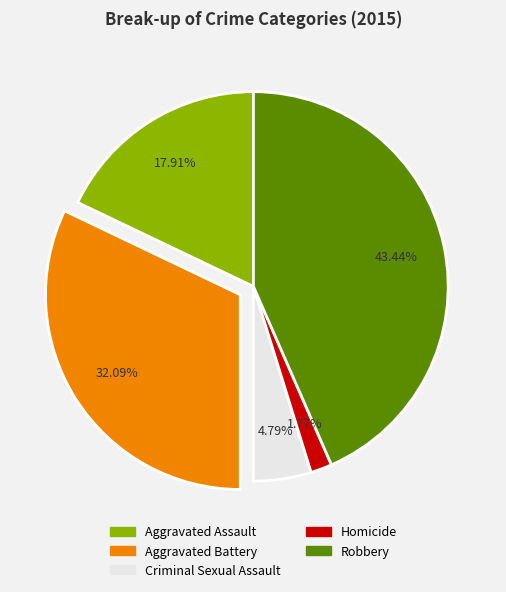

Is it true that Criminal Sexual Assault is 14% of the pie?

False